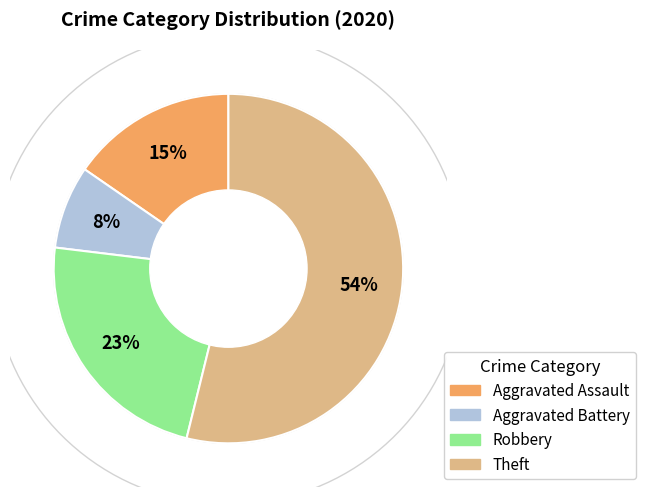

Is it true that Robbery is 23% of the pie?

True